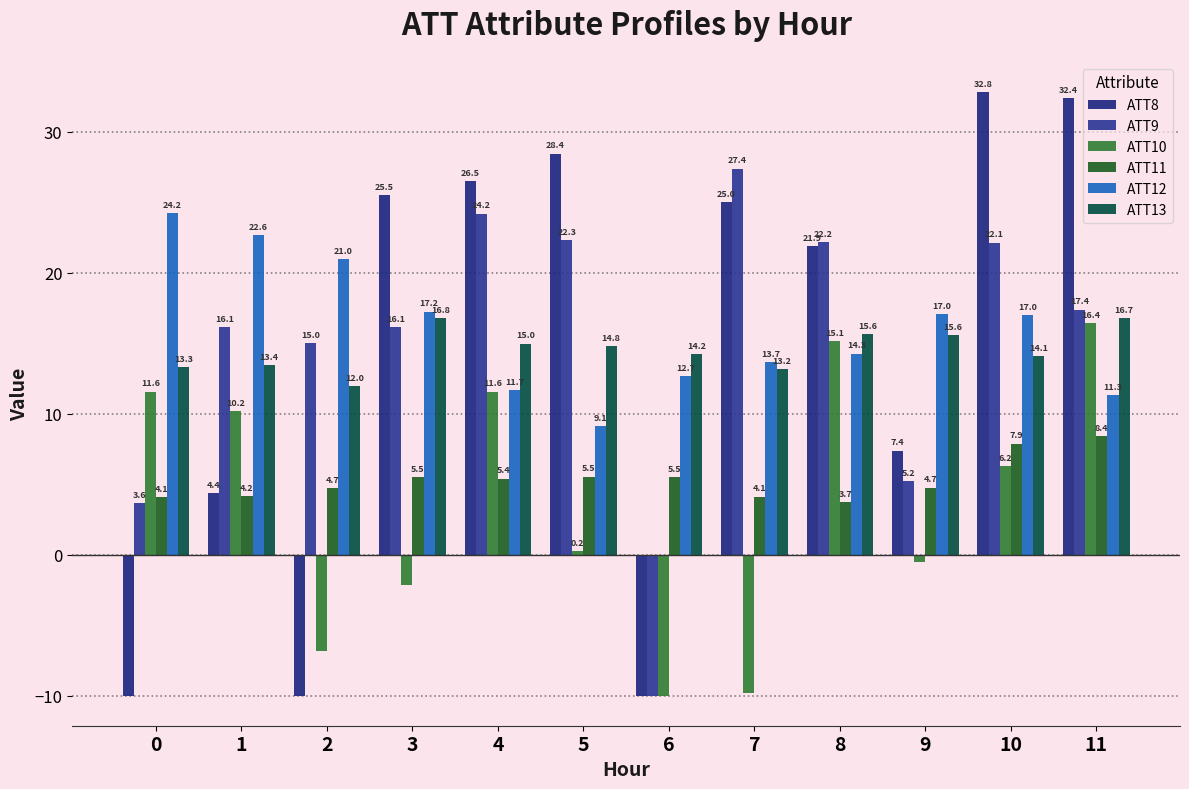

What is the spread (max minus min) of values at 2?

31.0